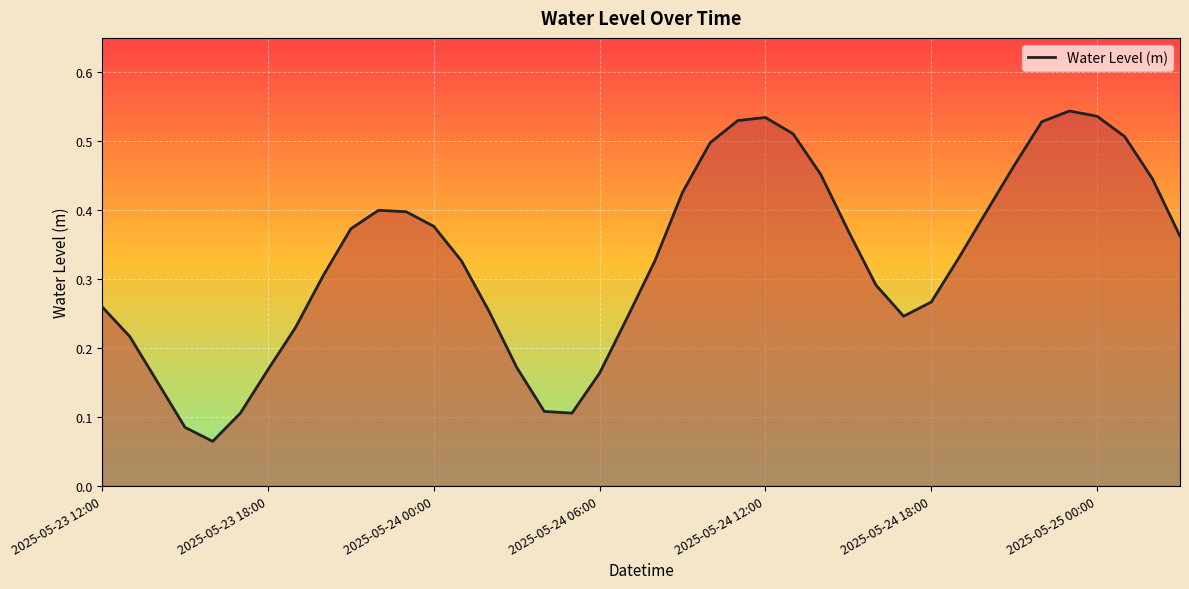

Count the values in the range 0 to 1.

40